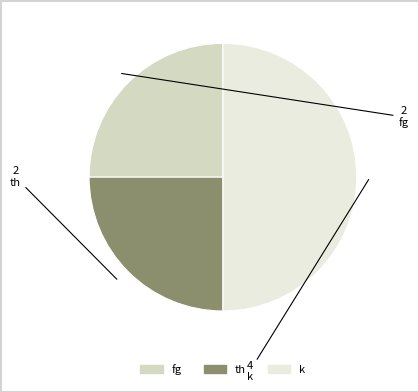

Between fg and k, which is larger?

k